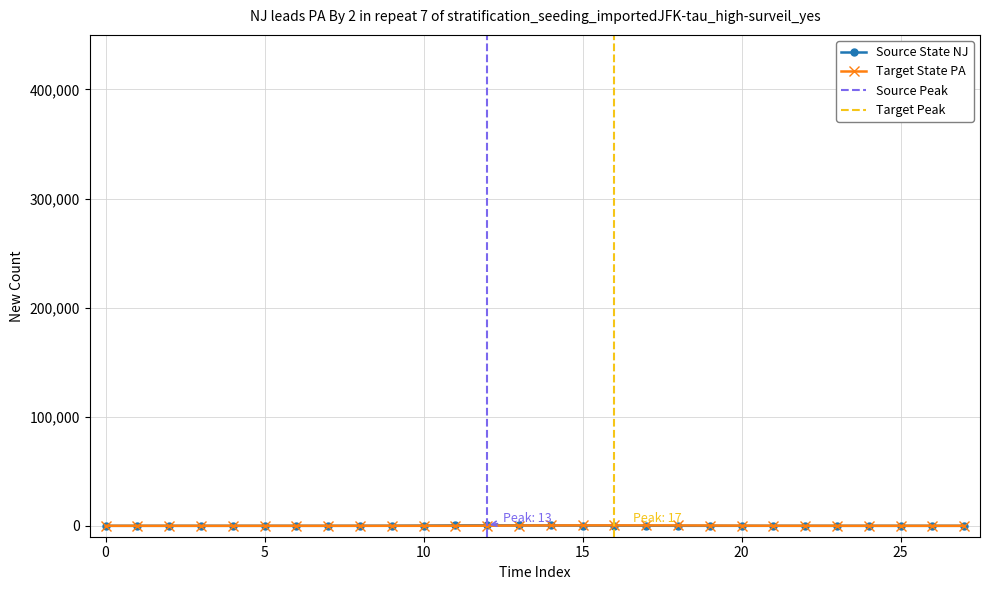

Where is the first local maximum for Target State PA?

16